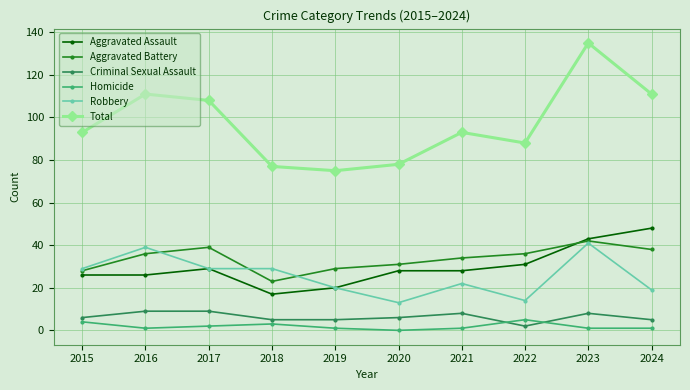

In Homicide, how many points are higher than both neighbors (excluding endpoints)?

2